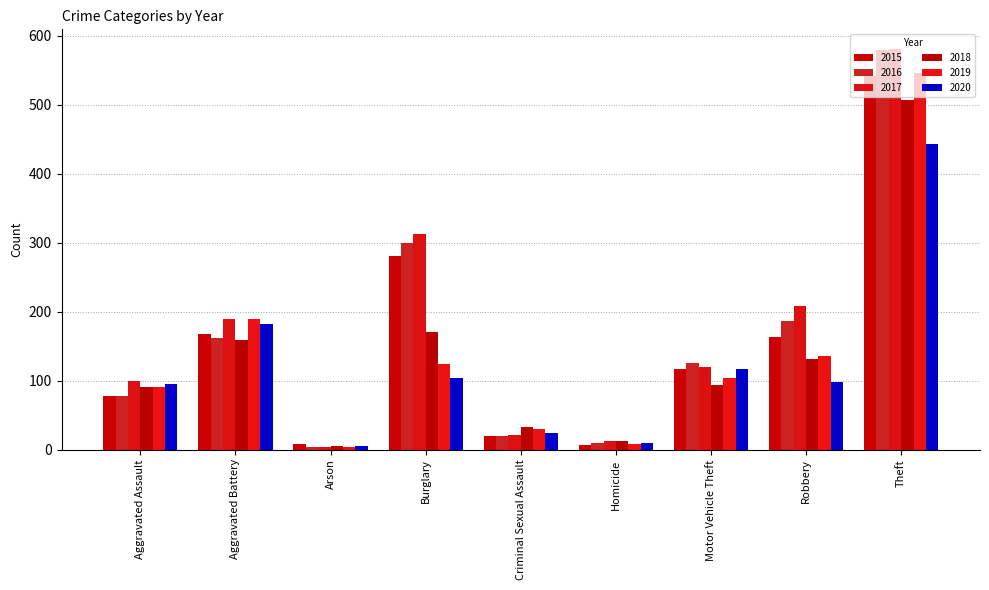

The 2016 series shows 579 at Theft. True or false?

True